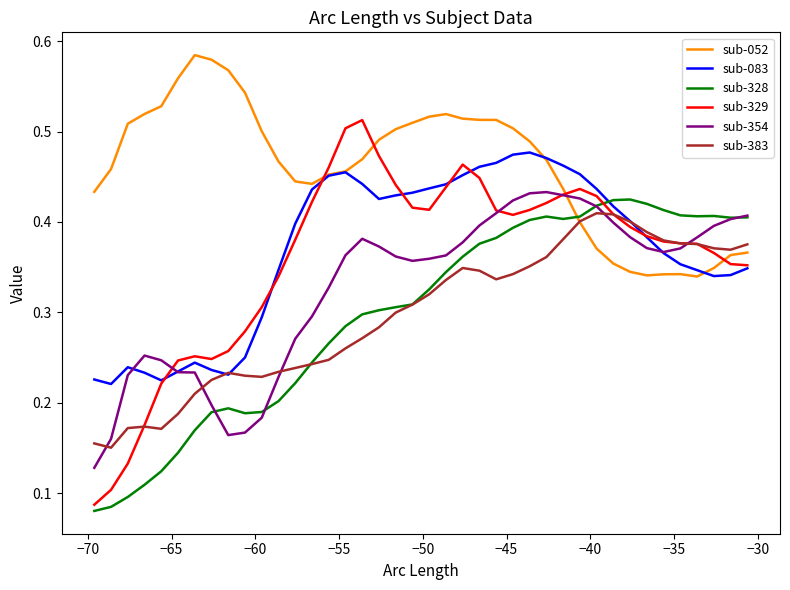

True or false: sub-052 and sub-354 cross at least once.

True